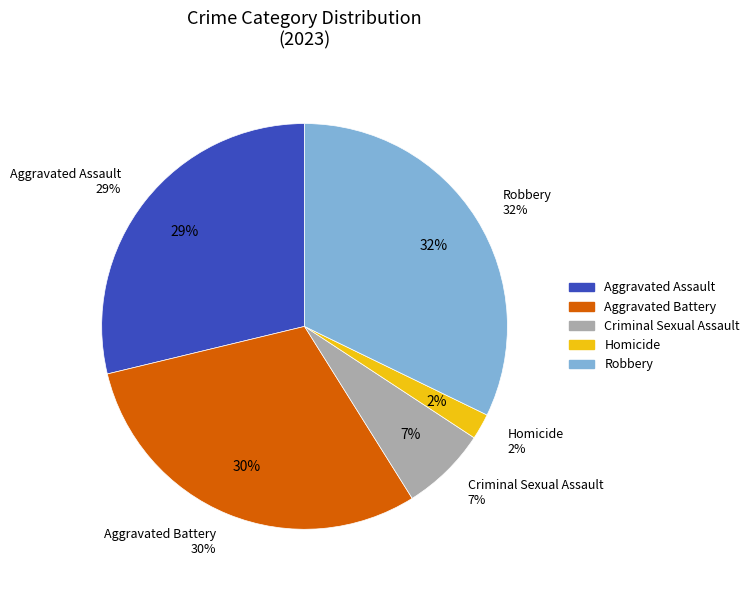

Is there a majority slice in this chart?

No